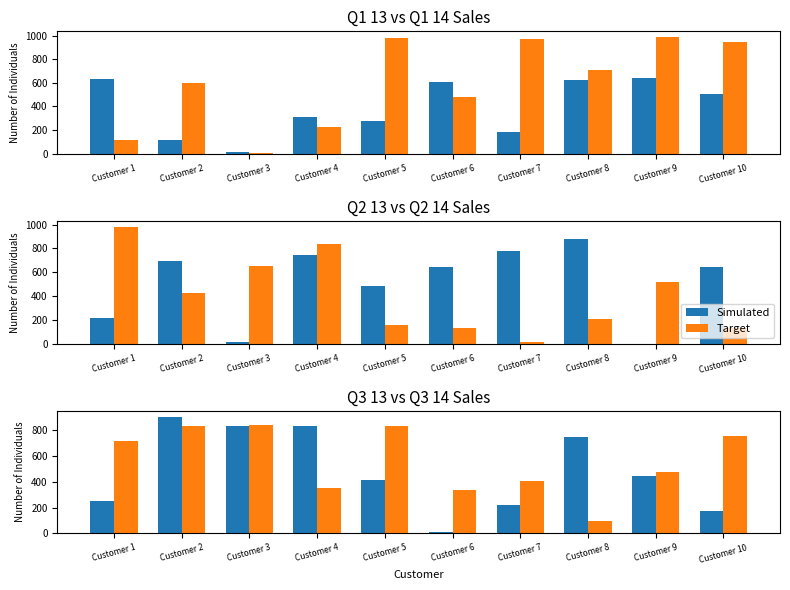

The Simulated series shows 446.6 at Customer 9. True or false?

True